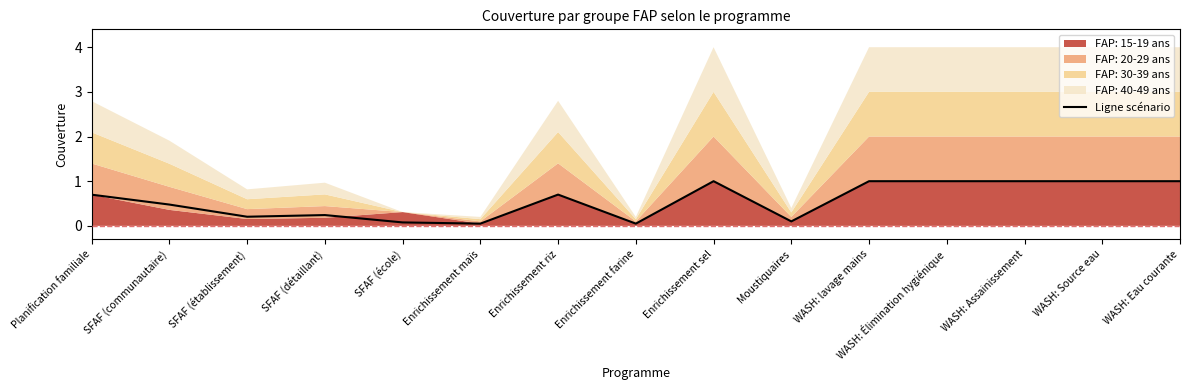

Approximately how many times larger is the value at Enrichissement maïs compared to WASH: lavage mains?

0.1